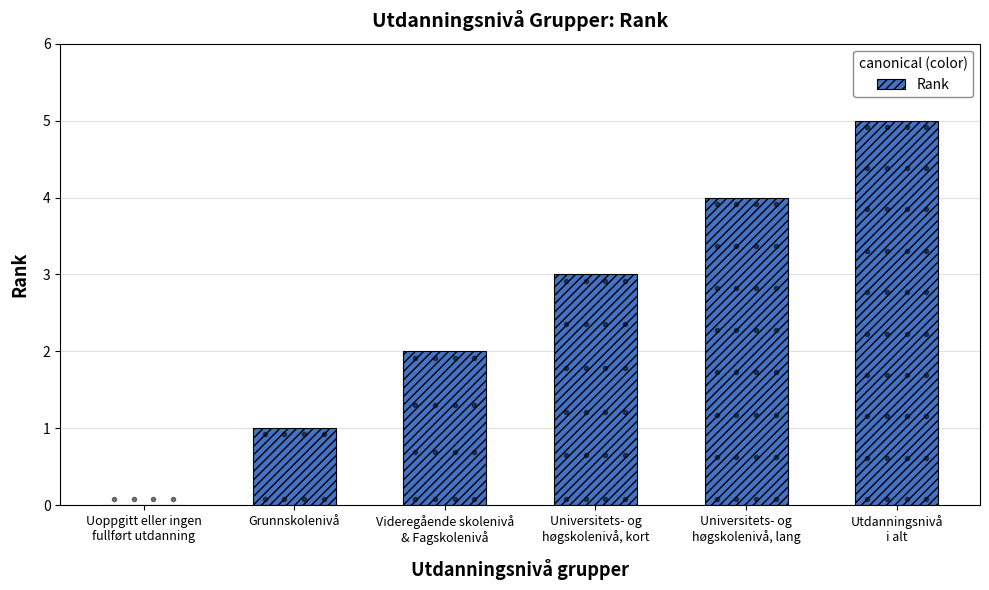

What is the sum of all values?

15